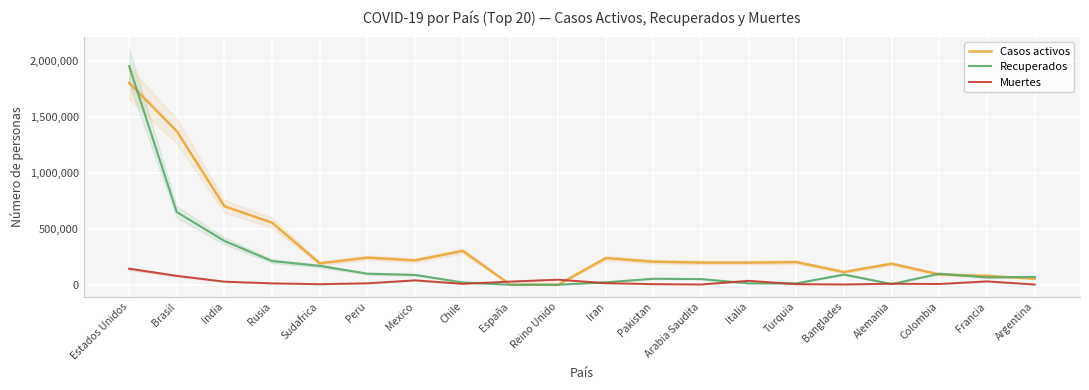

What is the value of the Muertes point at the 4th from the left?

12427